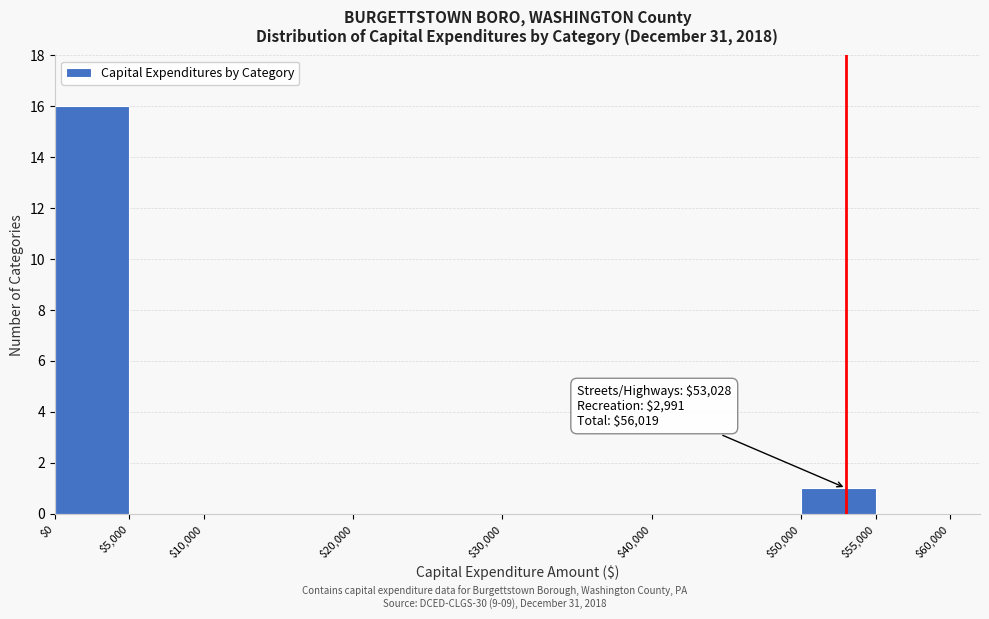

Over which range of the x-axis is the bar tallest?

$0 to $5,000